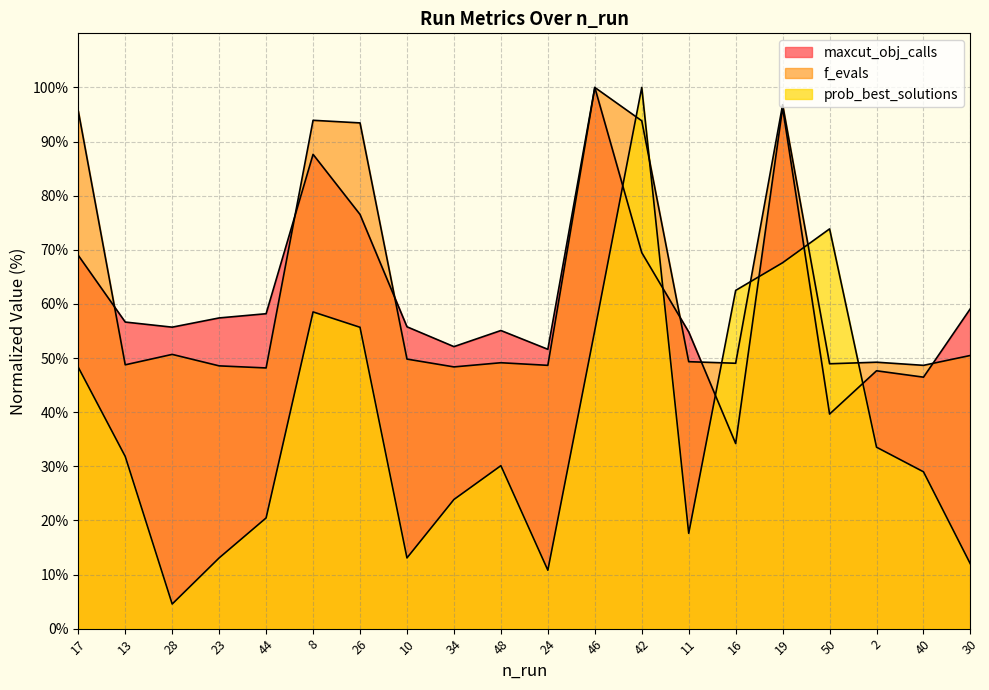

What are all the series names shown in the legend?

maxcut_obj_calls, f_evals, prob_best_solutions